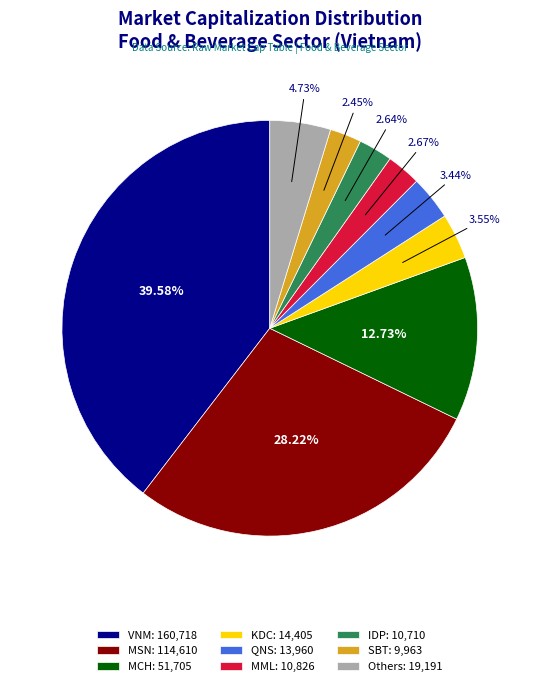

Does KDC: 14,405 represent more than half of the total?

No